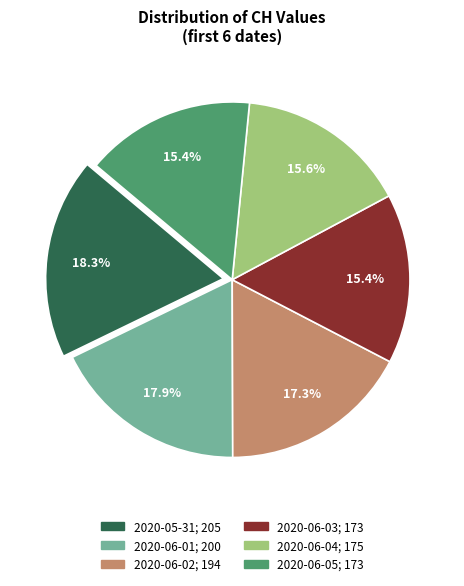

How many slices are in this pie chart?

6